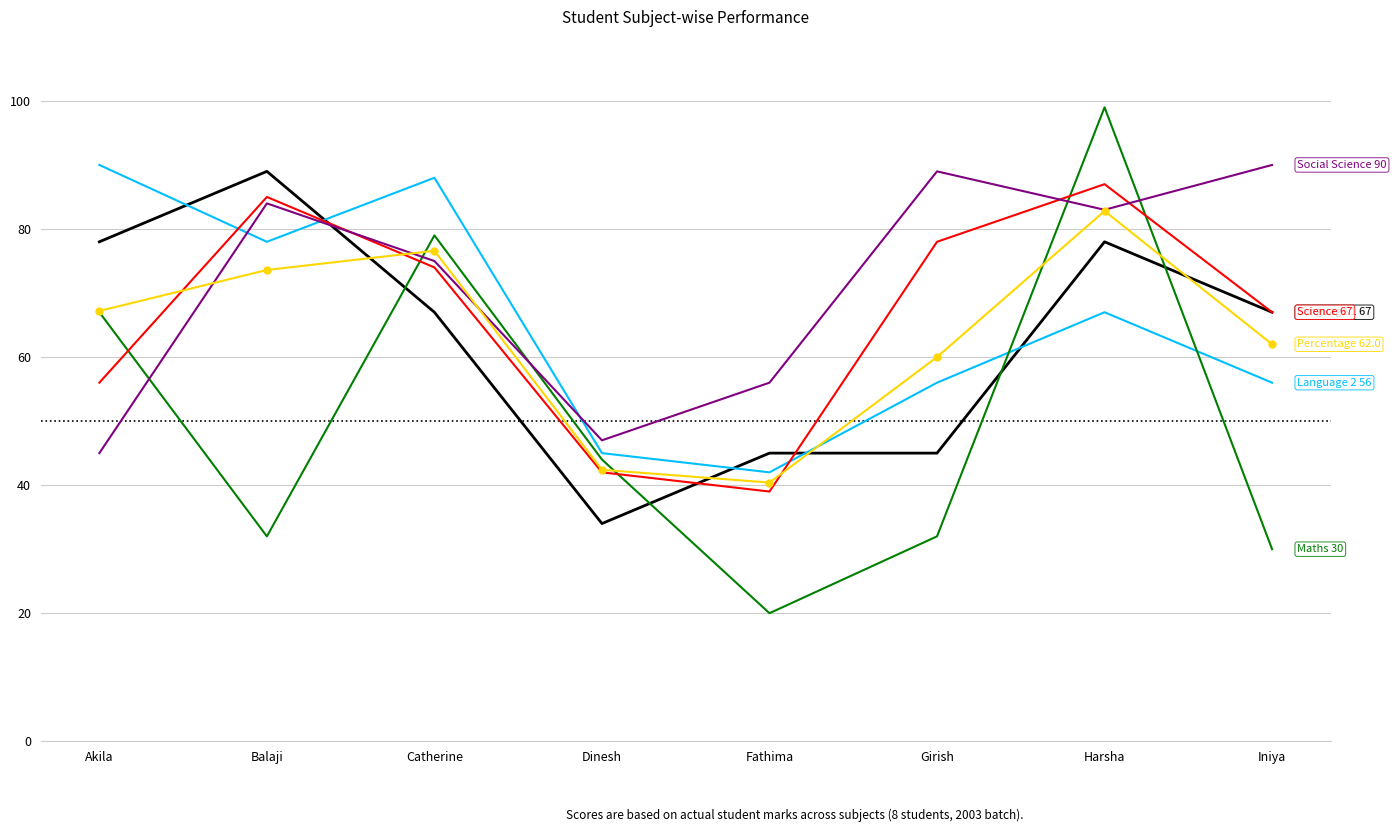

How many series are shown in this chart?

6